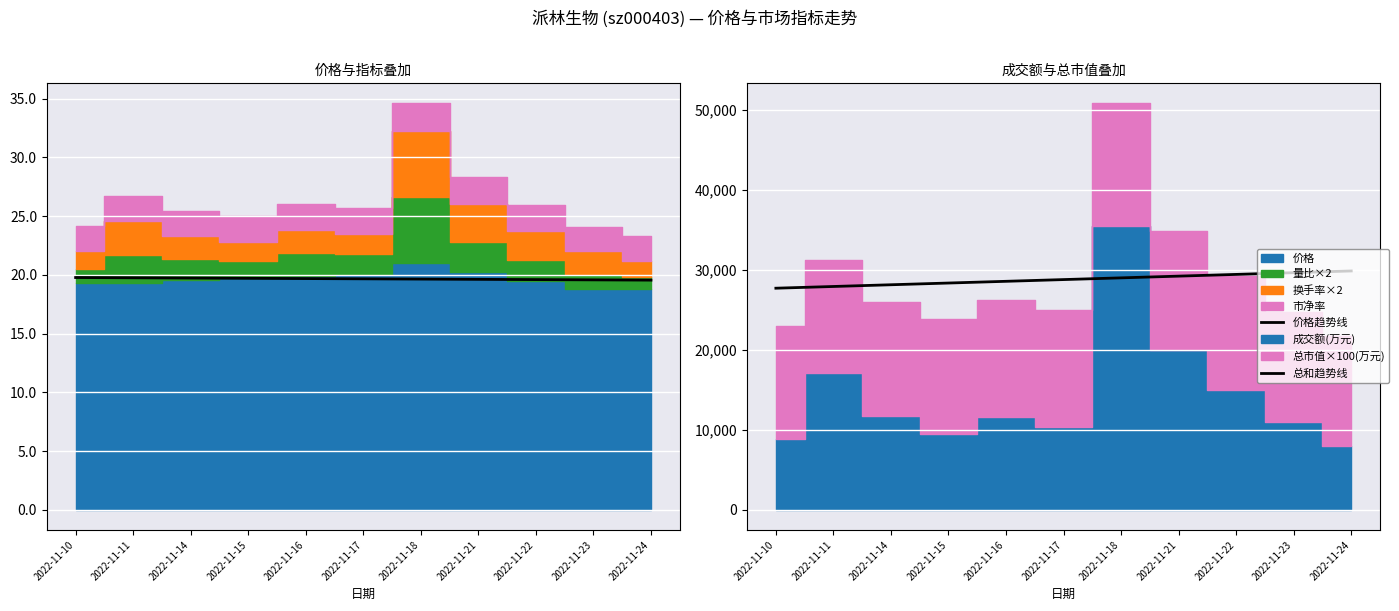

What is the average value of the 总和趋势线 series?

28804.1